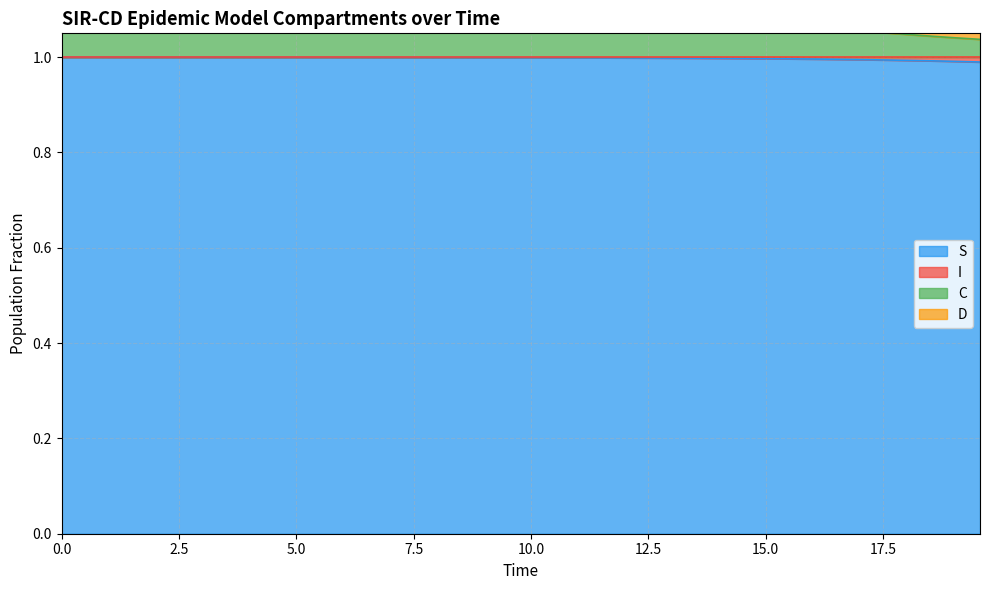

What is the minimum value for S?

1.0